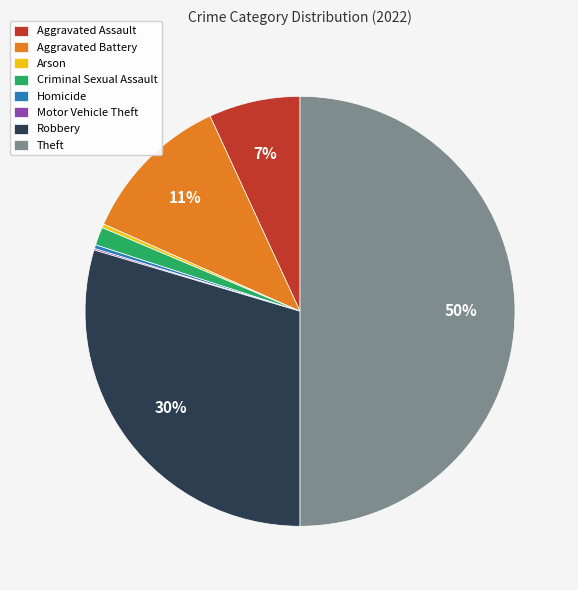

Which category has the biggest portion of the pie?

Theft